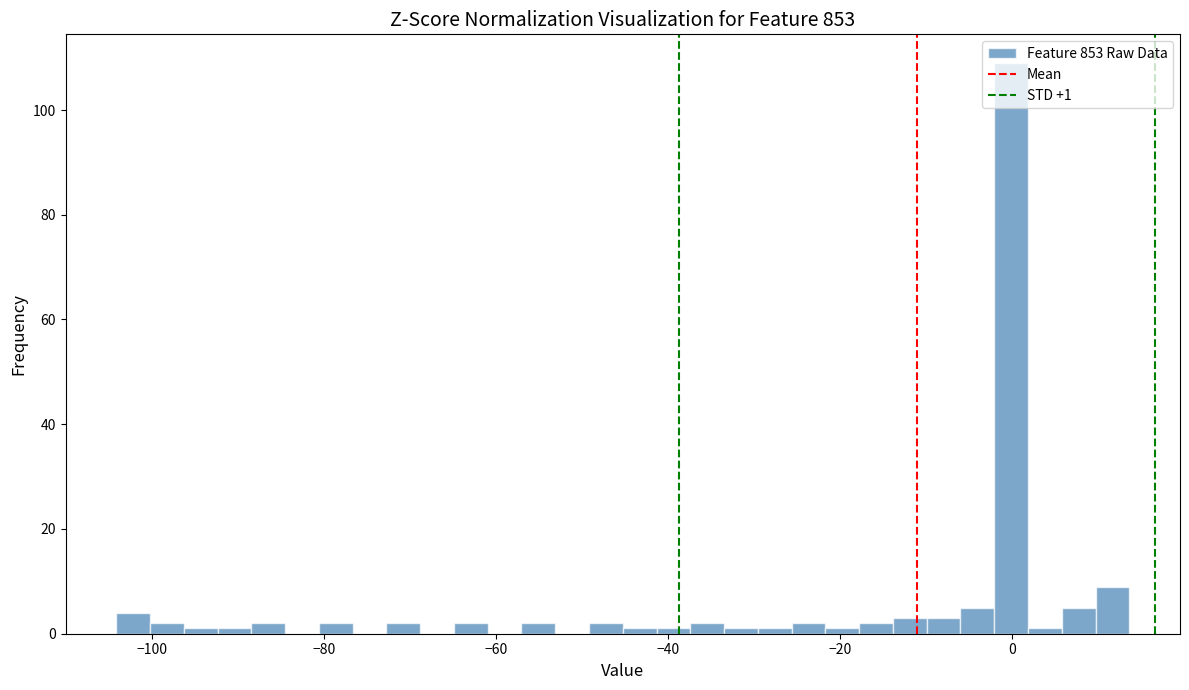

Read against the x-axis, roughly where is the centre of the tallest bar?

0